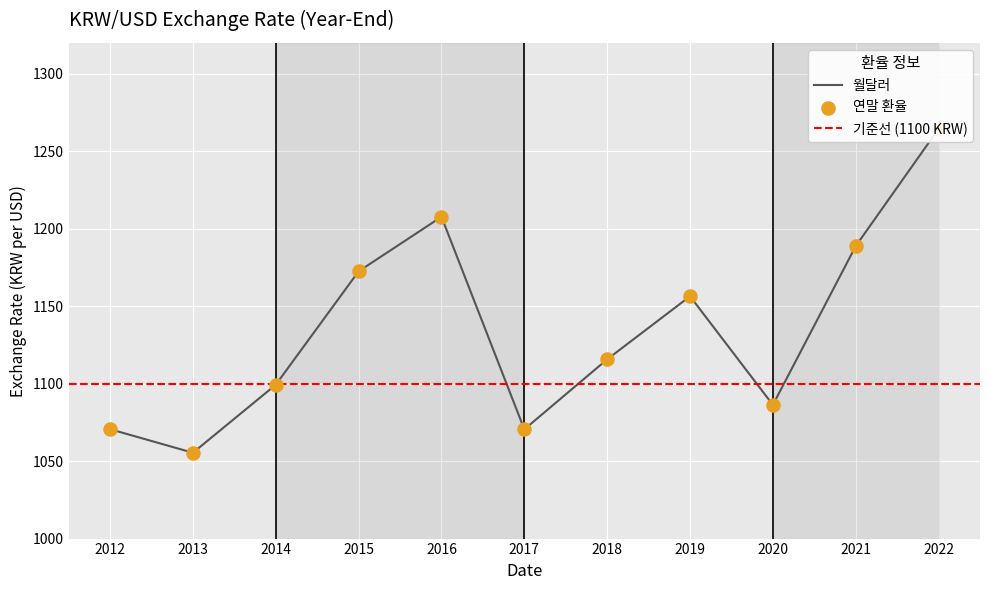

What is the ratio of the value at 2012 to the value at 2019?

0.9